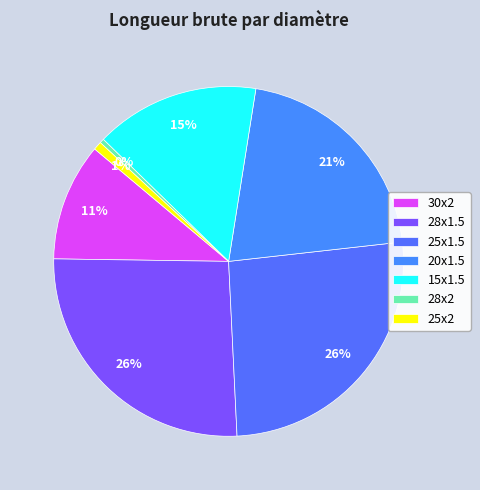

Do 20x1.5 and 15x1.5 together represent more than half of the pie?

No